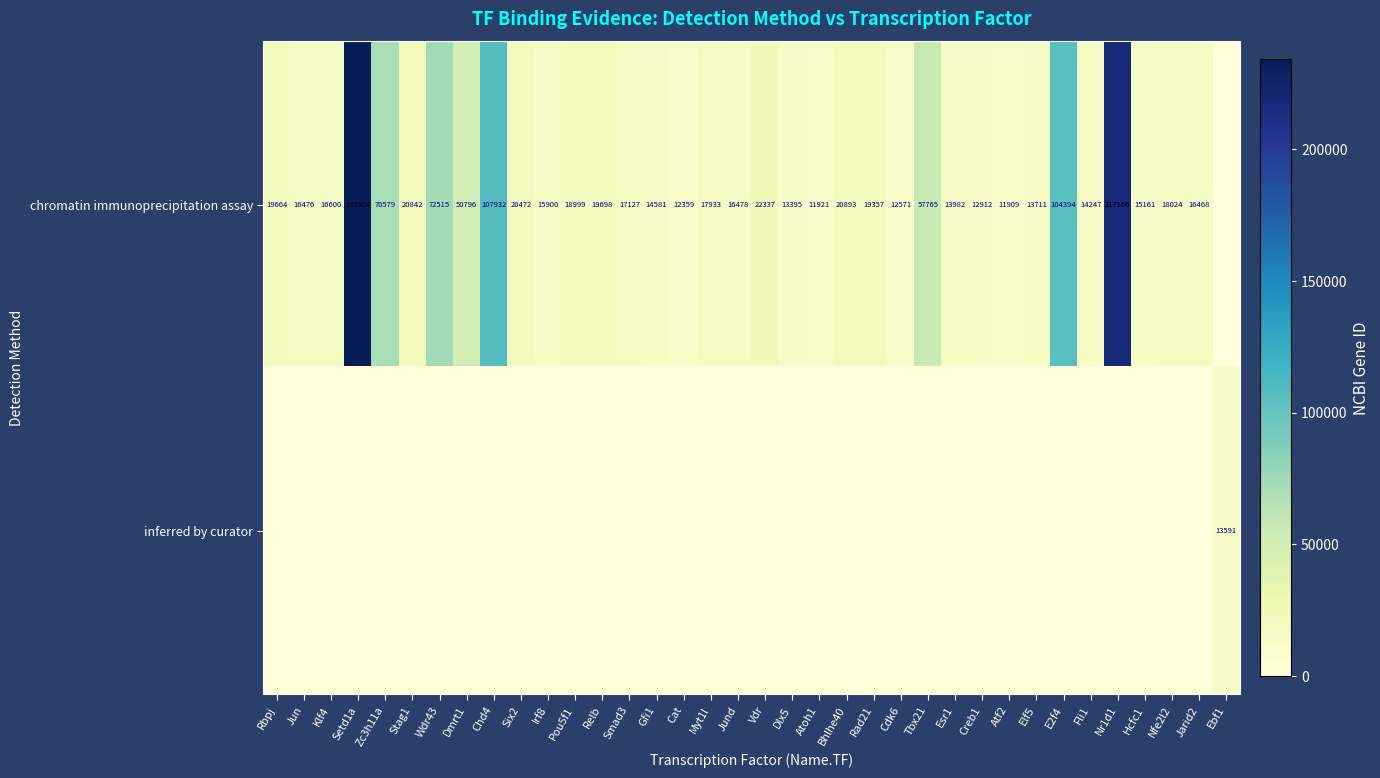

Is it true that inferred by curator equals 13591 at Ebf1?

True